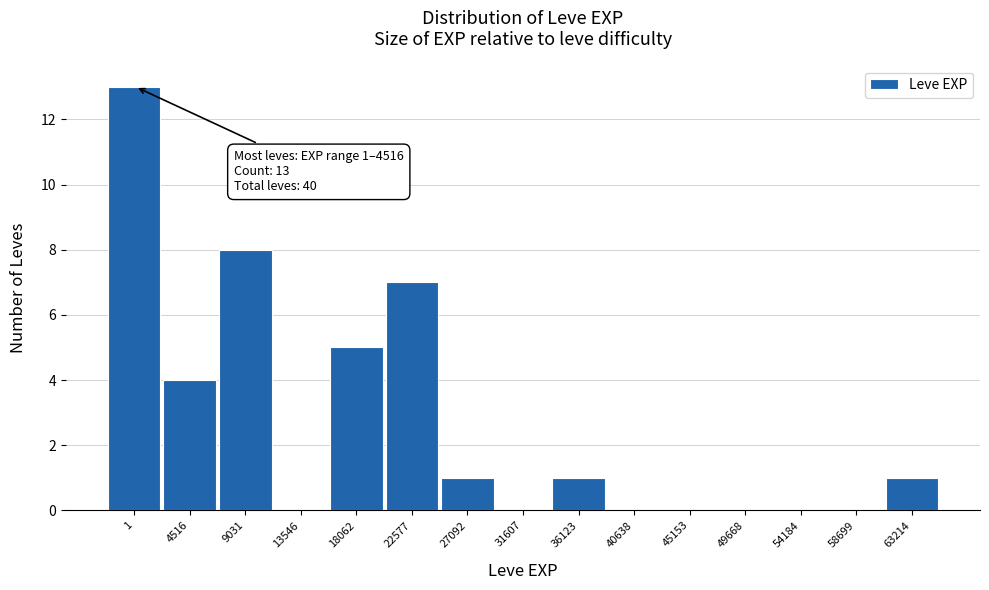

Reading left to right, what are all the values shown in this chart?

1=13	4516=4	9031=8	13546=0	18062=5	22577=7	27092=1	31607=0	36123=1	40638=0	45153=0	49668=0	54184=0	58699=0	63214=1